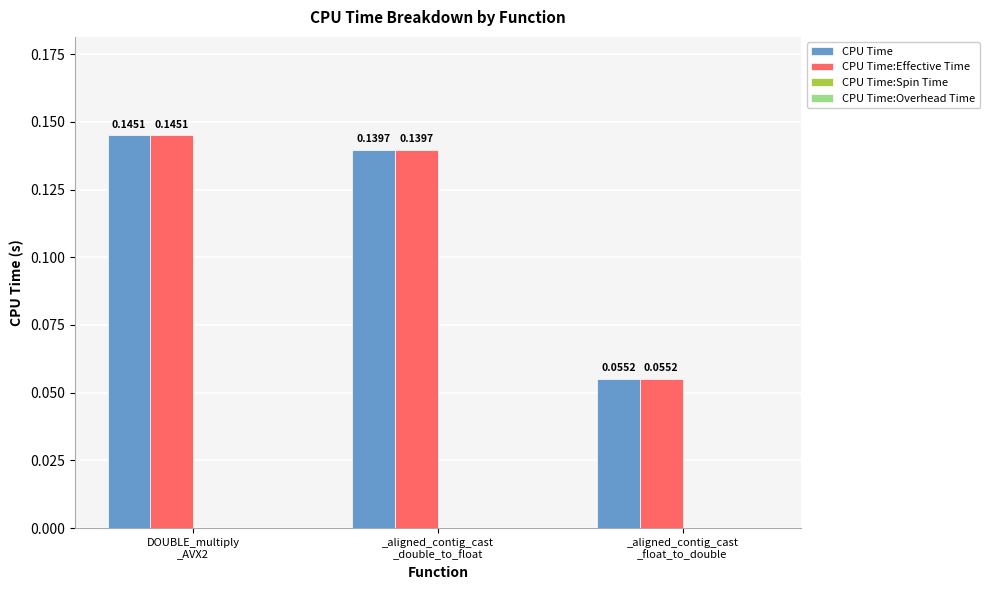

What is the sum of all CPU Time values?

0.3